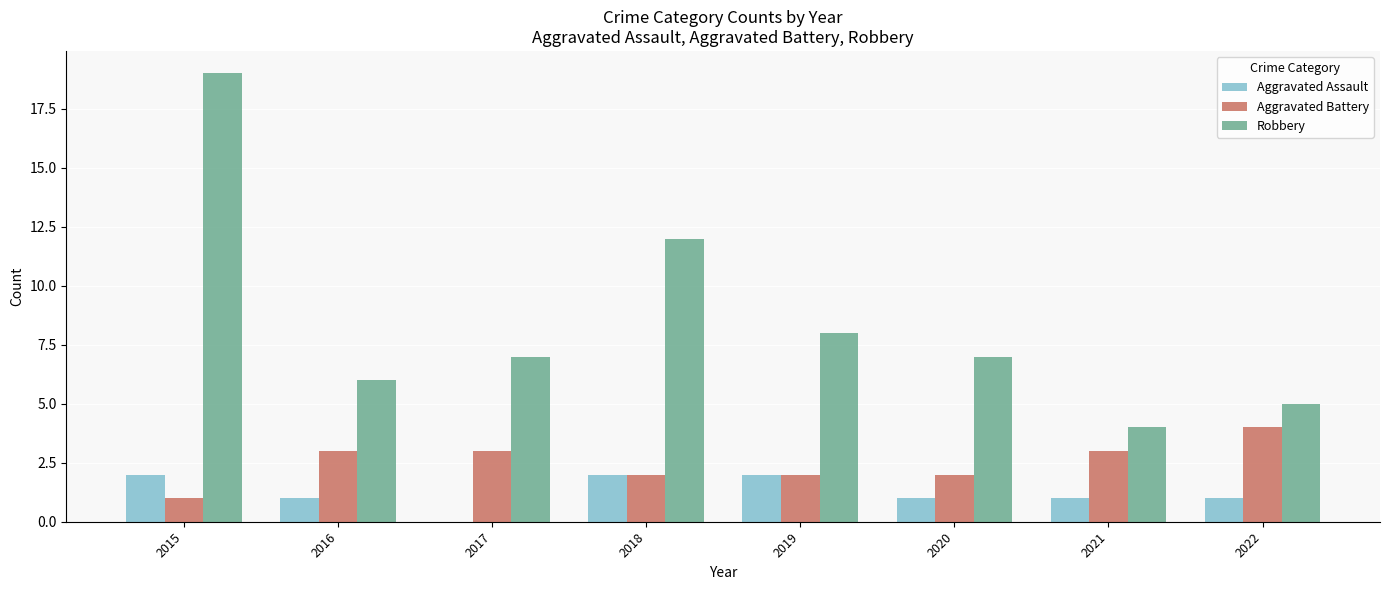

Which series has the largest range (max minus min)?

Robbery